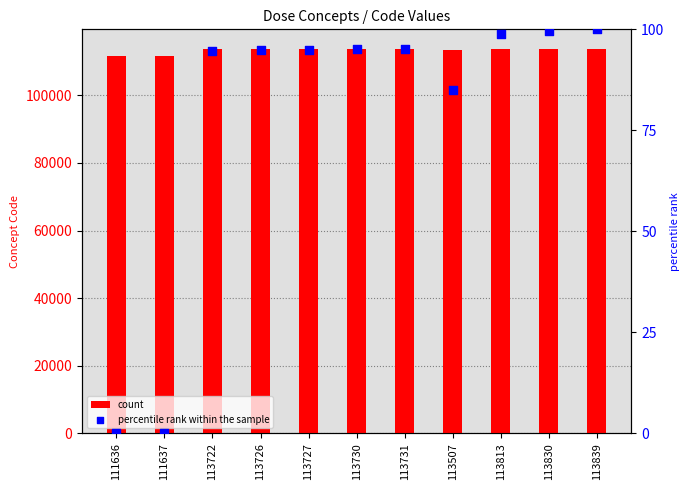

Which series has the largest Y range (max minus min)?

count